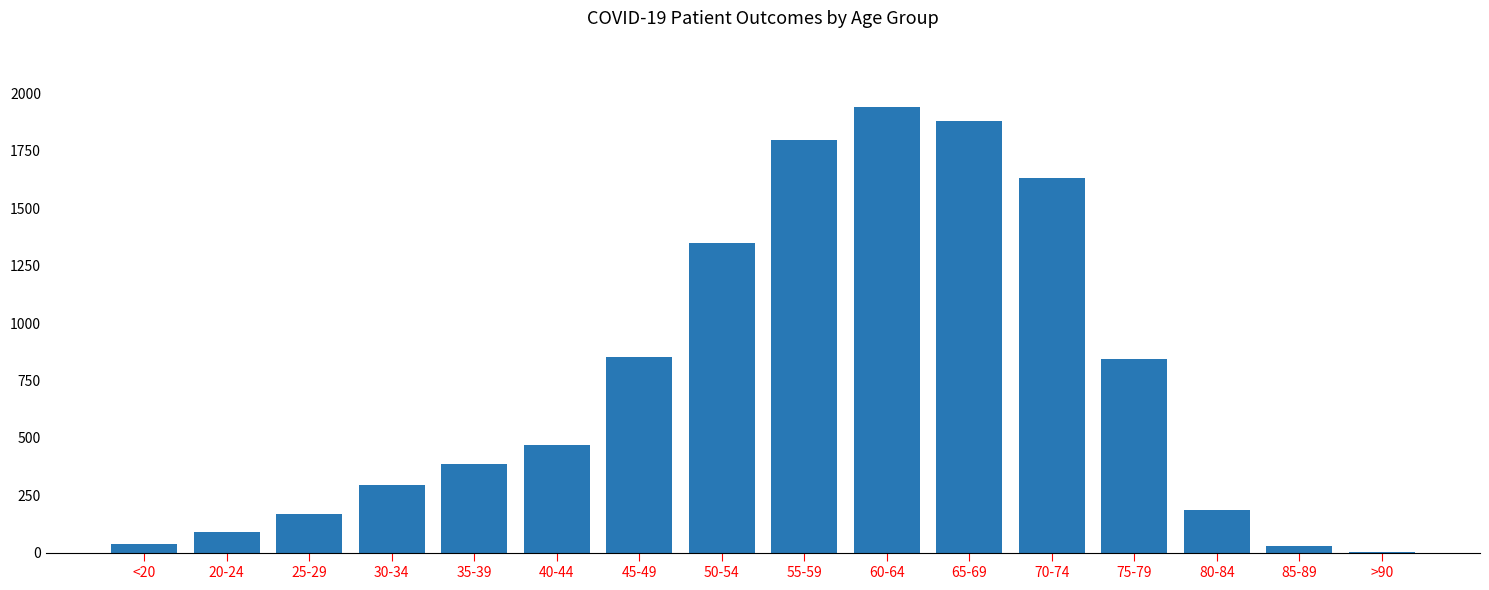

What is the change in value from 35-39 to 80-84?

-197